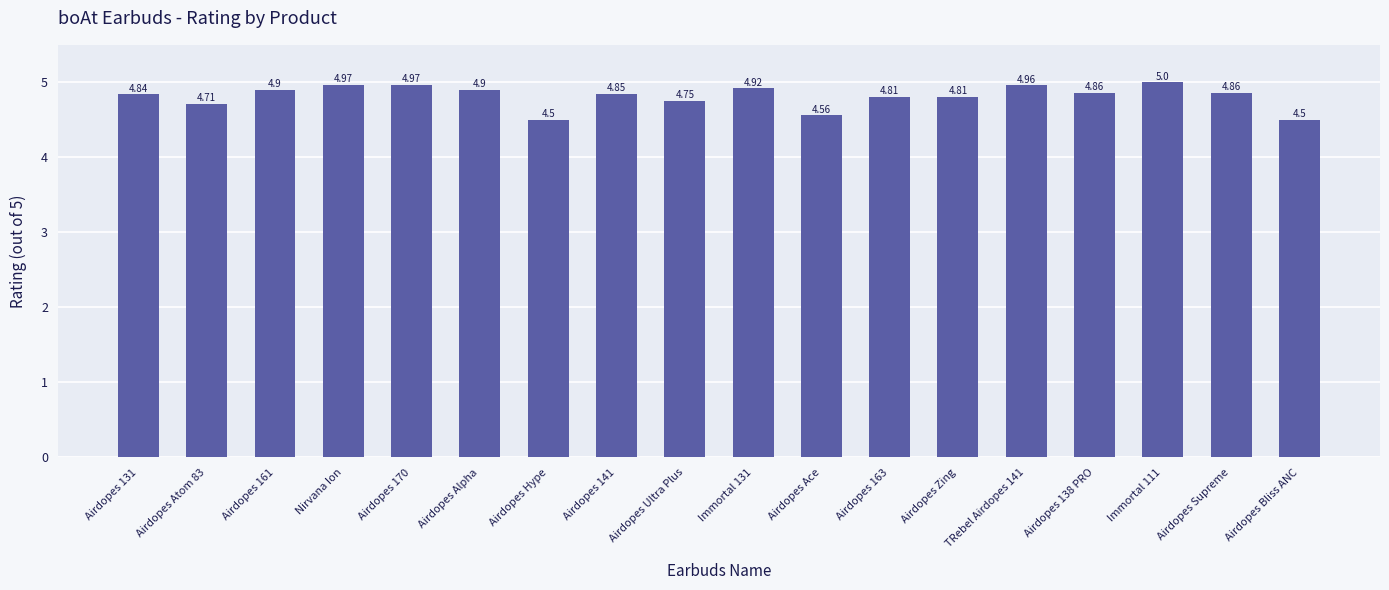

Between Airdopes Hype and Airdopes 141, which is larger?

Airdopes 141